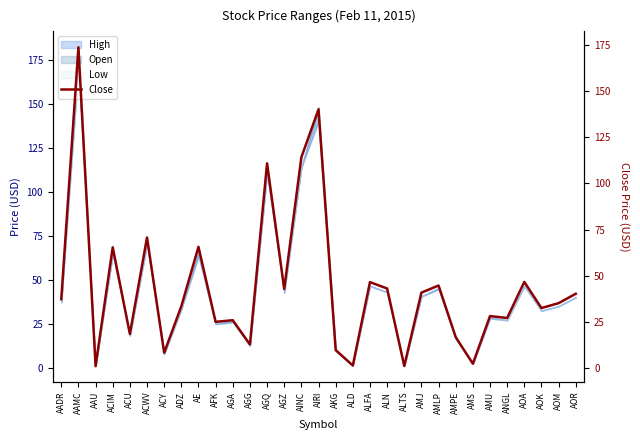

What is the difference between the maximum and minimum values?

172.5